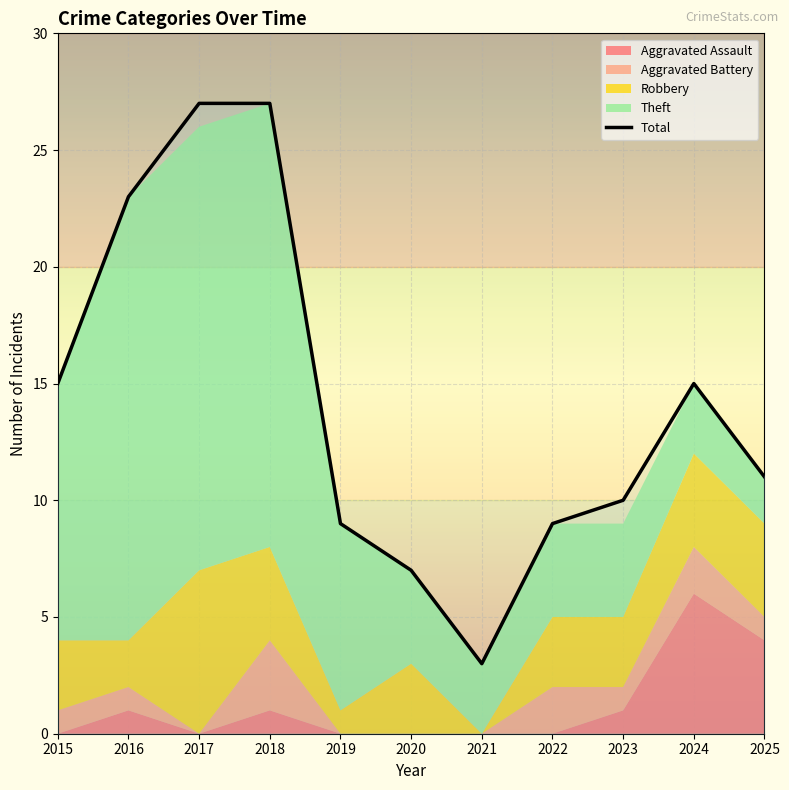

Where is the first local minimum for Robbery?

2016